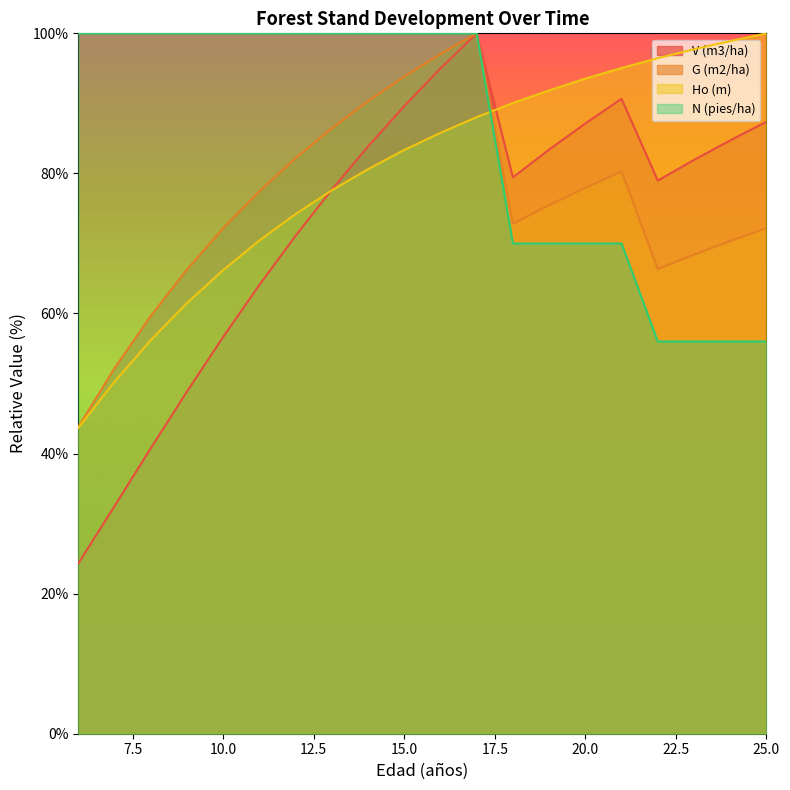

The N (pies/ha) series shows 94.4 at 25.0. True or false?

False